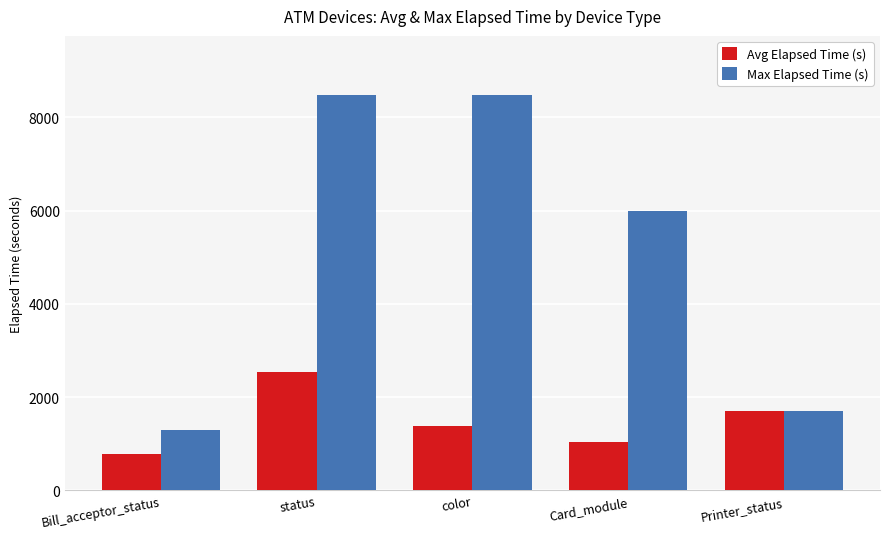

How many series are shown in this chart?

2